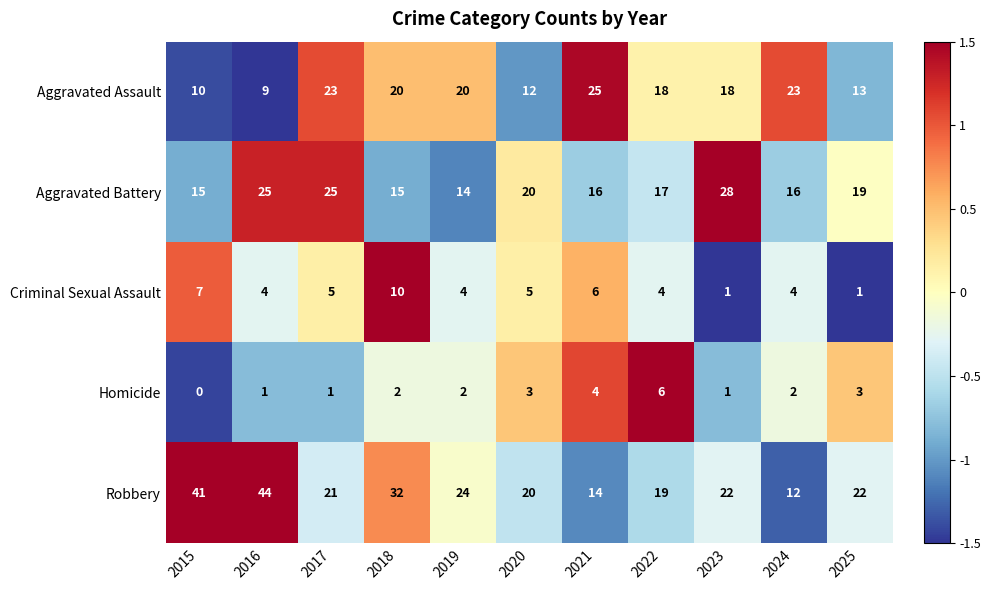

The value of Homicide at 2022 is 4. True or false?

False